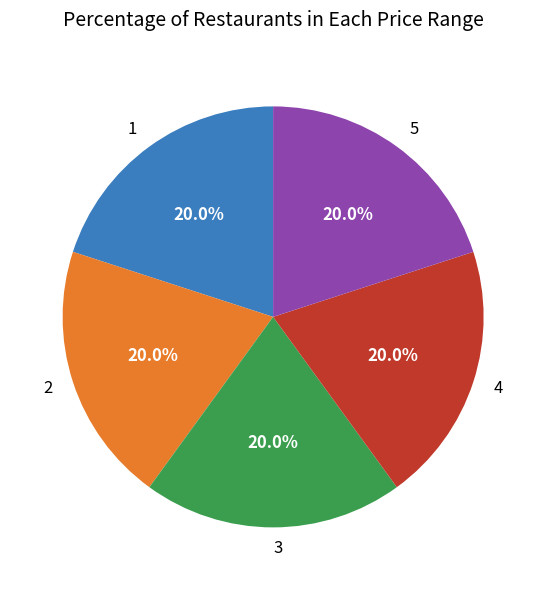

Does 4 represent more than half of the total?

No